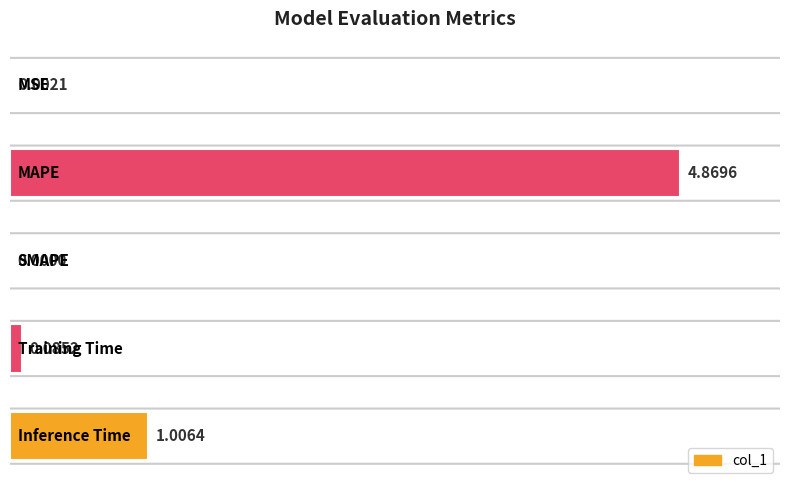

What is the sum of all values?

6.0